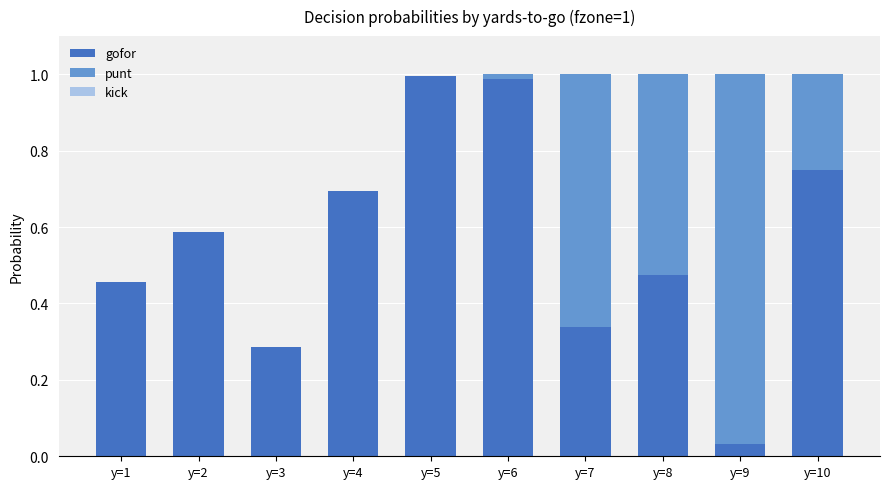

The gofor series shows 1.0 at y=5. True or false?

True